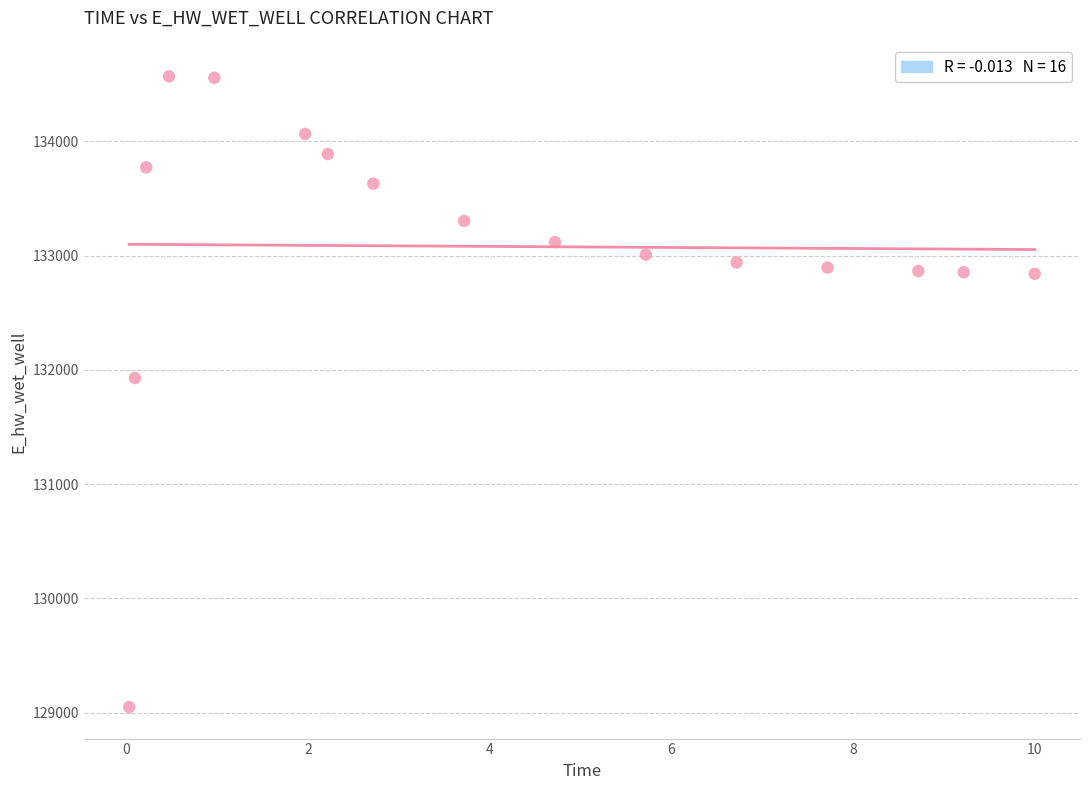

What Y value in the scatter plot is closest to 131808?

131928.8